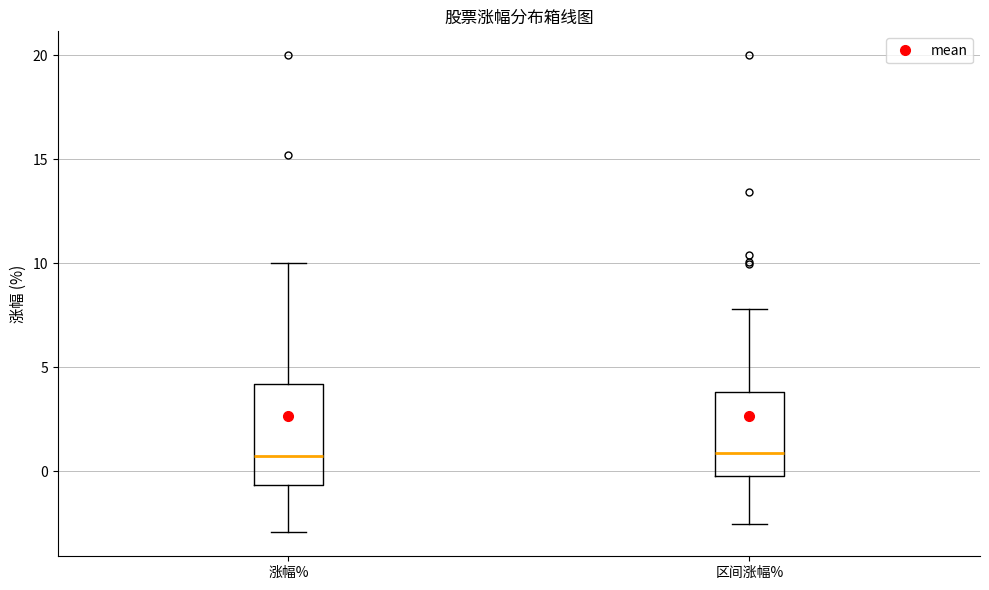

Where does the median line of the box for 涨幅% sit on the y-axis? The values are not printed on the chart, so give them approximately, as read against the axis.

0.5